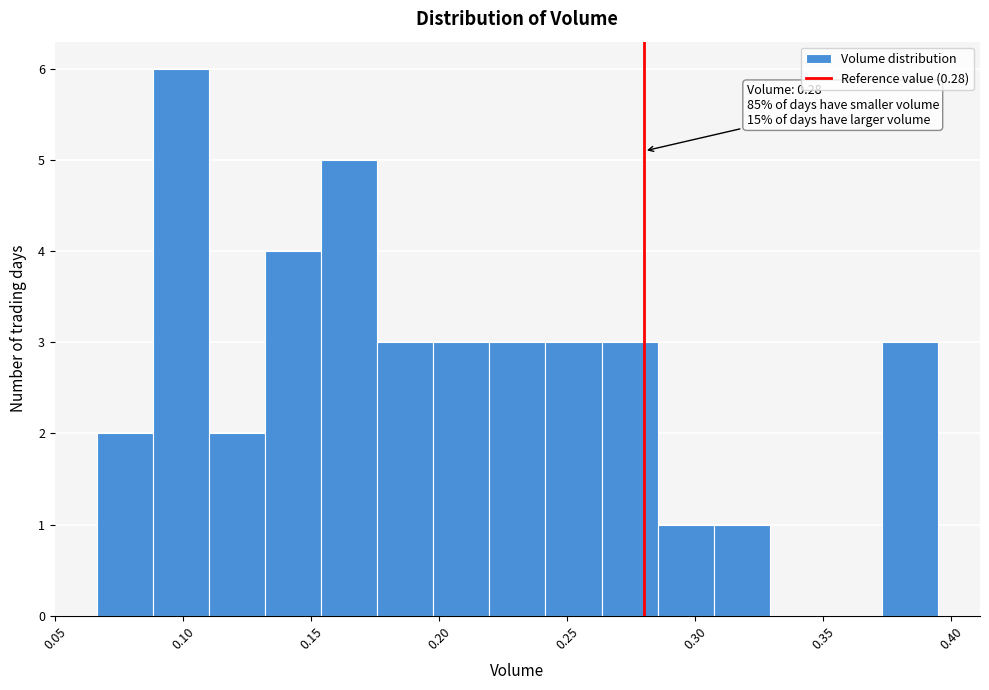

Over which range of the x-axis is the bar tallest?

0.090 to 0.110